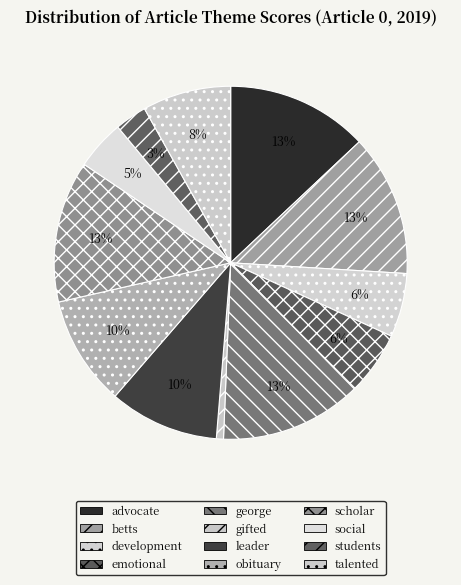

How many slices are in this pie chart?

12